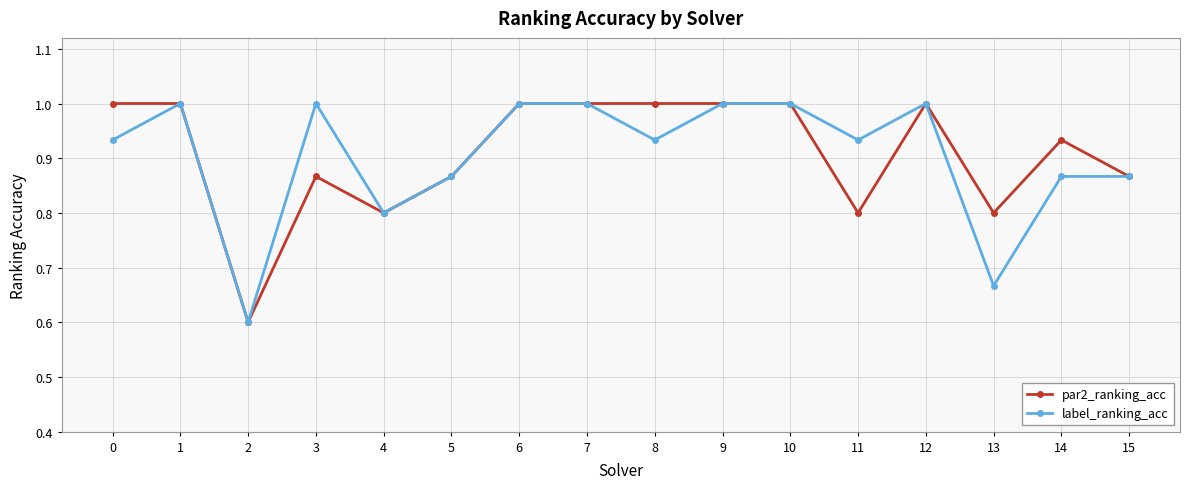

What is the total value across all series at 14?

1.8